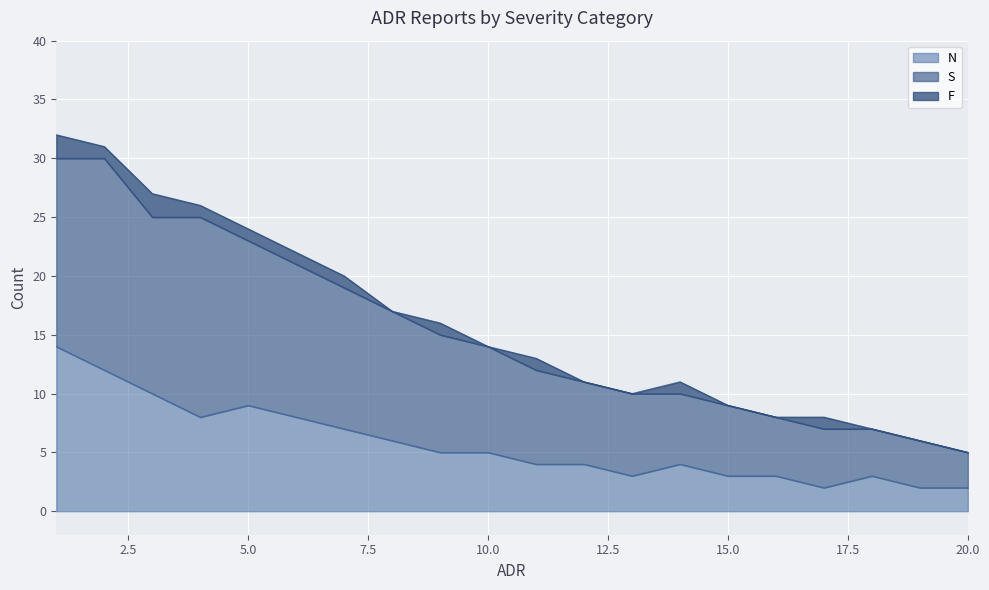

What is the difference between the maximum and minimum values in the N series?

12